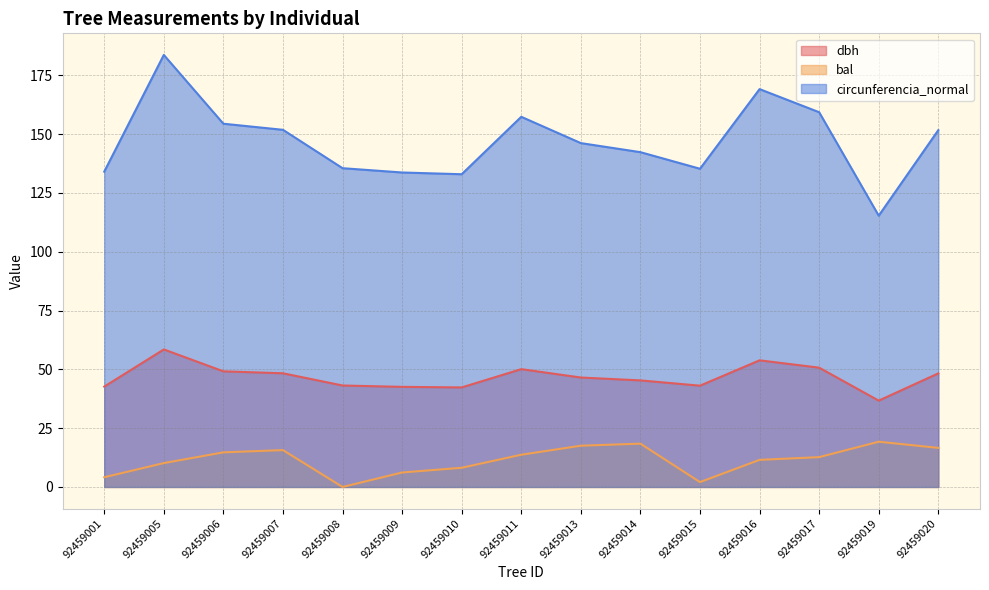

Where is the first local maximum for circunferencia_normal?

92459005